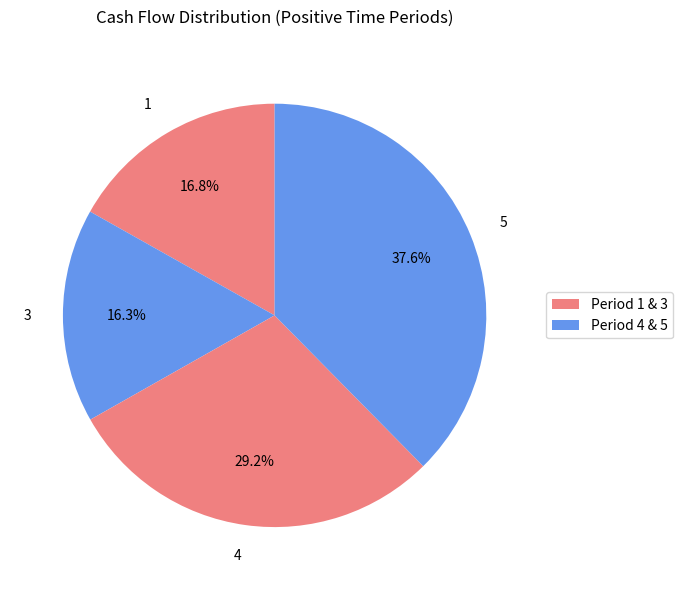

Which category has the biggest portion of the pie?

5